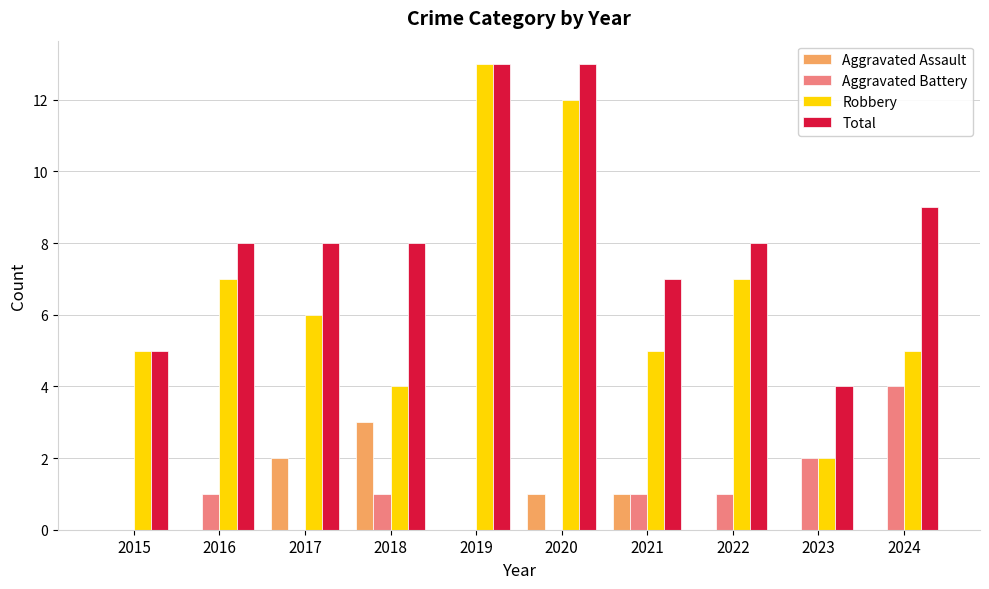

Reading left to right, extract all data points from this chart.

Aggravated Assault: 0	0	2	3	0	1	1	0	0	0
Aggravated Battery: 0	1	0	1	0	0	1	1	2	4
Robbery: 5	7	6	4	13	12	5	7	2	5
Total: 5	8	8	8	13	13	7	8	4	9